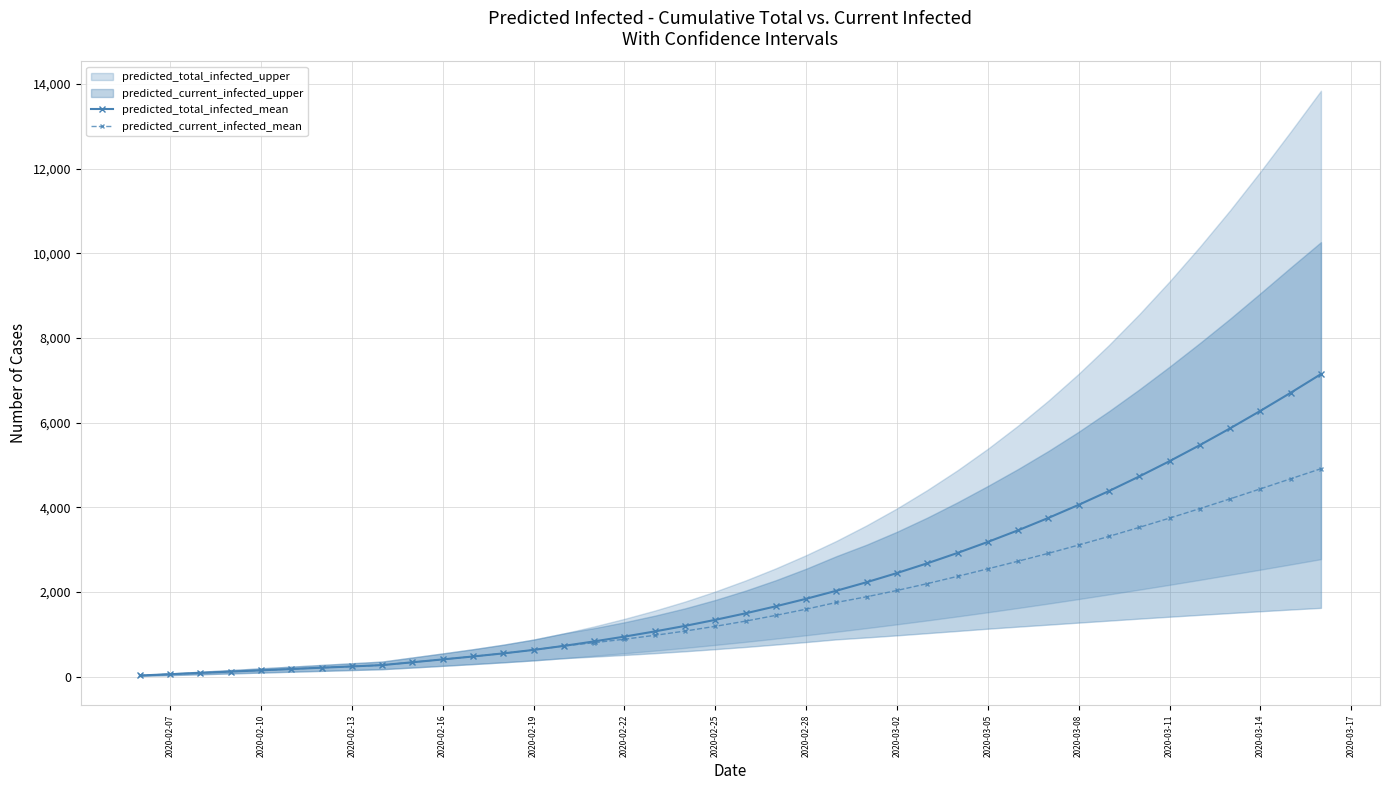

Reading left to right, what are all the values shown in this chart?

predicted_total_infected_mean: 31	61	92	123	153	184	215	245	276	343	411	480	553	635	730	836	949	1071	1202	1345	1499	1665	1842	2032	2234	2450	2680	2925	3185	3460	3752	4061	4387	4731	5092	5471	5867	6280	6707	7148
predicted_current_infected_mean: 31	61	92	123	153	184	215	245	276	343	411	480	553	635	730	805	888	979	1080	1192	1315	1451	1597	1756	1890	2039	2200	2372	2550	2730	2916	3112	3316	3529	3747	3972	4202	4438	4676	4914